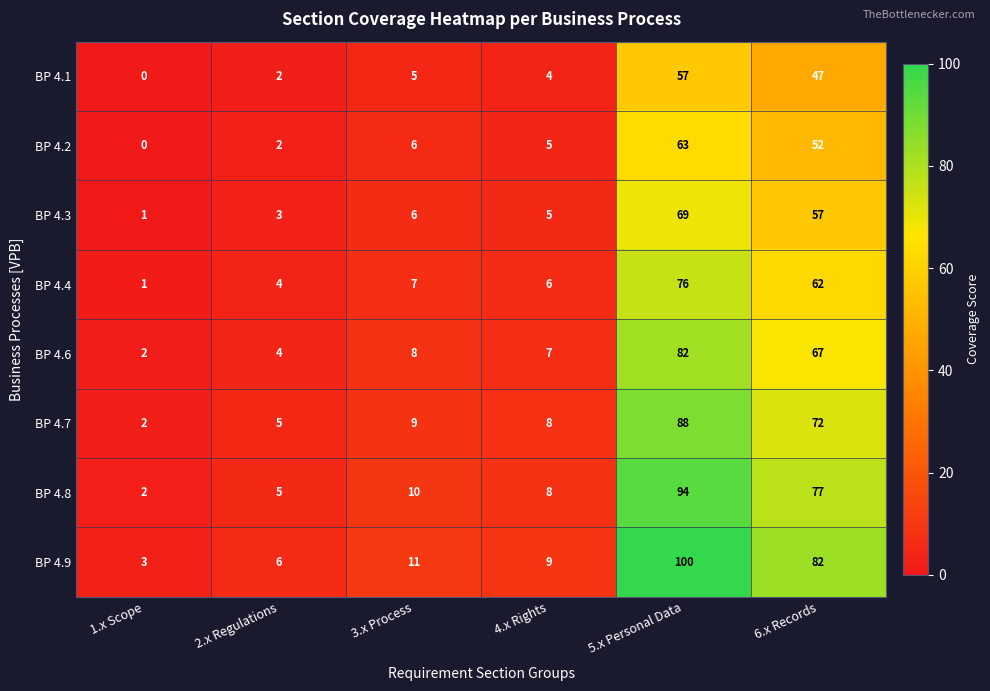

What is the sum of the BP 4.6 values at 2.x Regulations and 6.x Records?

71